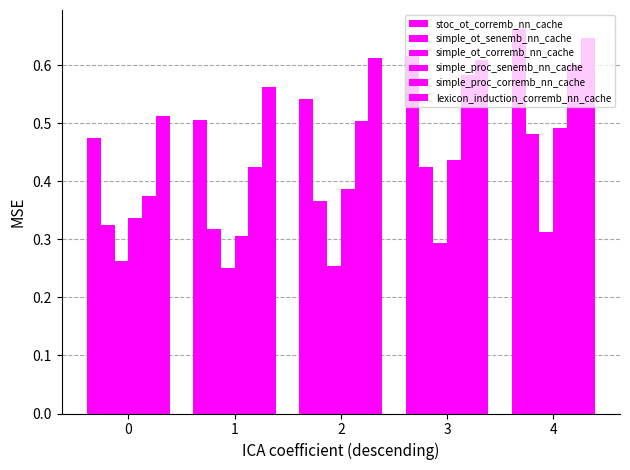

List the labels in order of simple_proc_corremb_nn_cache value, largest first.

4, 3, 2, 1, 0